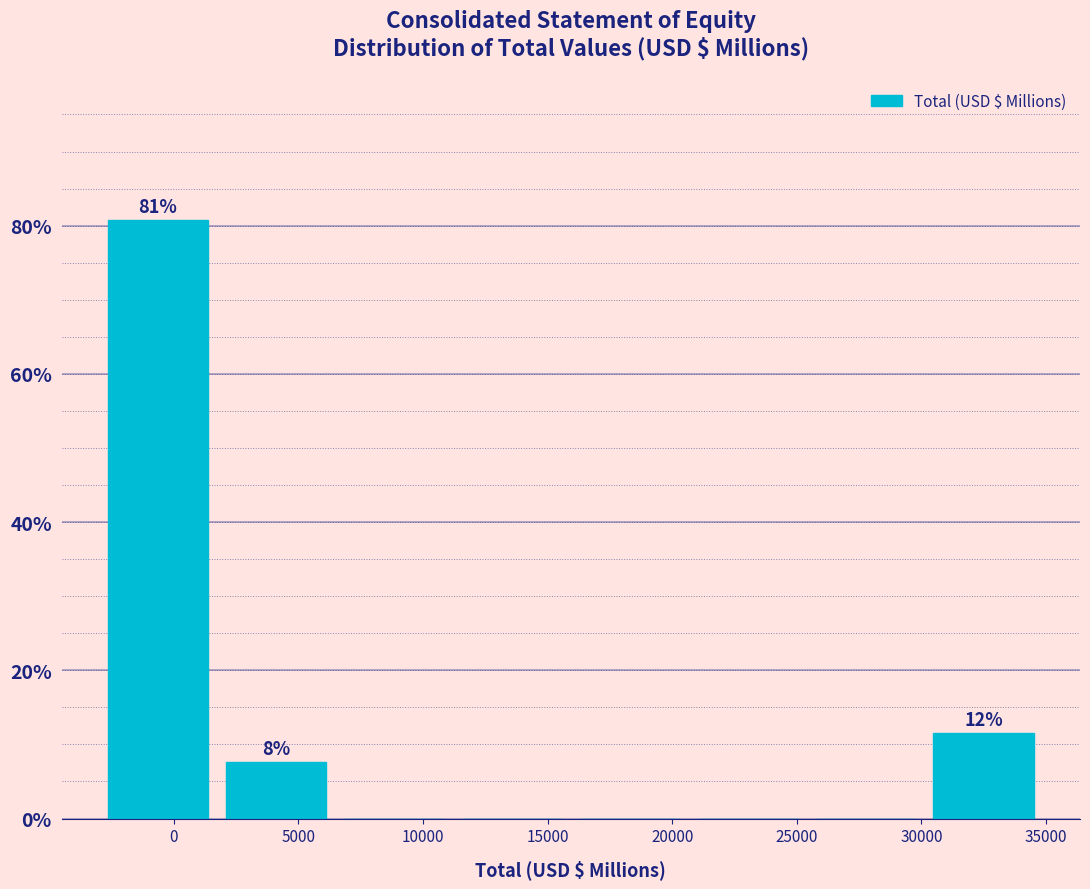

Over which range of the x-axis is the bar tallest?

-3000 to 1500